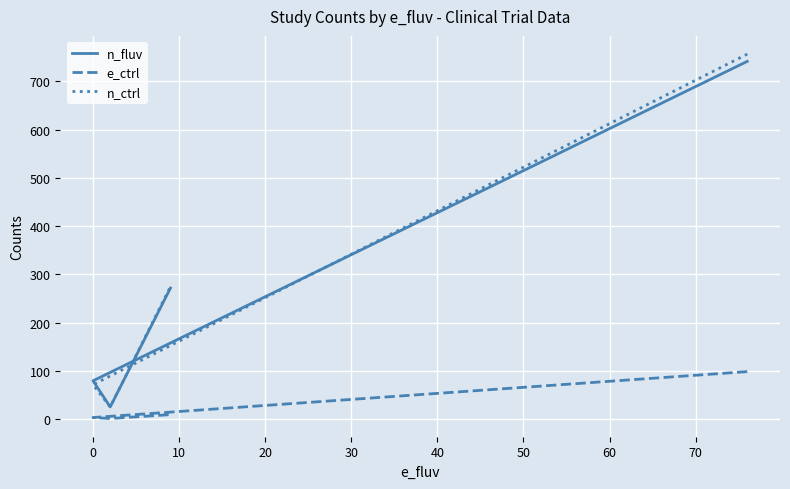

How many interior local valleys does the n_fluv series have?

1